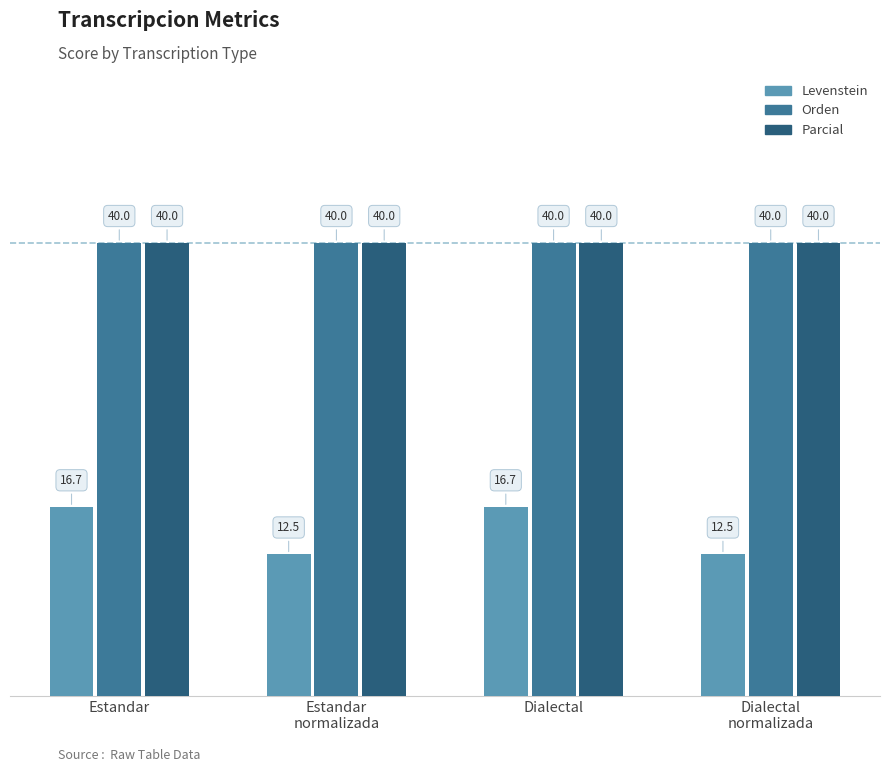

What are all the series names shown in the legend?

Levenstein, Orden, Parcial